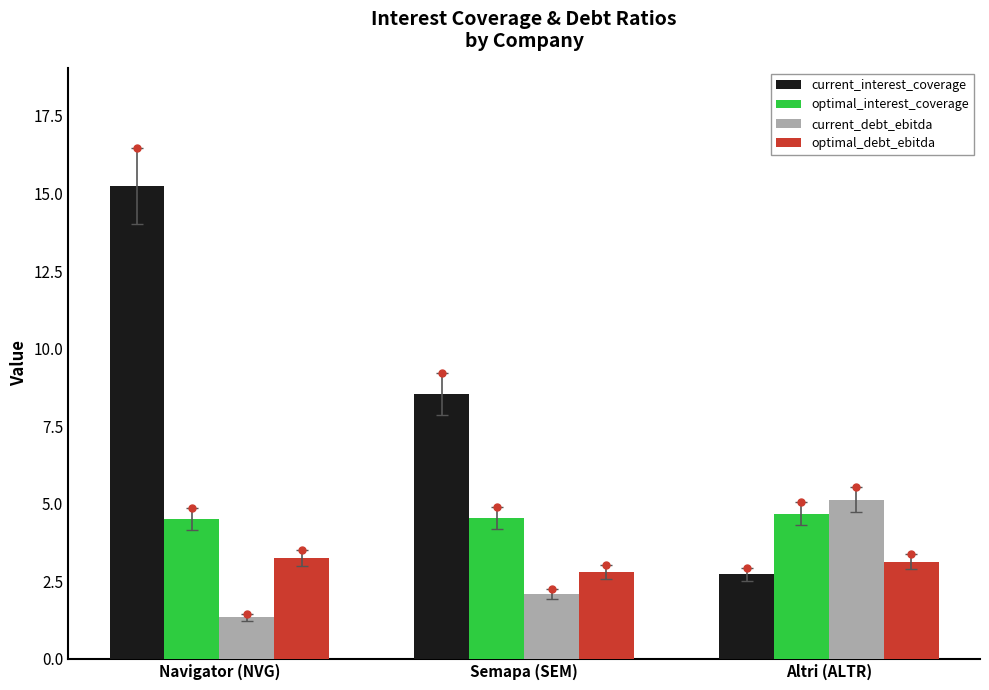

Rank the series by their maximum value, from highest to lowest.

current_interest_coverage, current_debt_ebitda, optimal_interest_coverage, optimal_debt_ebitda